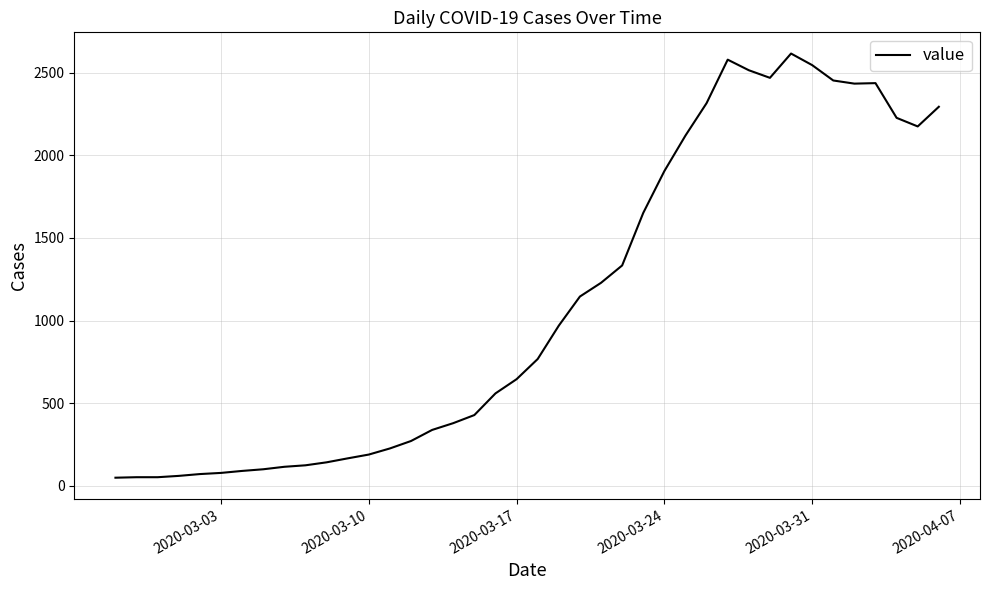

What is the greatest value displayed?

2615